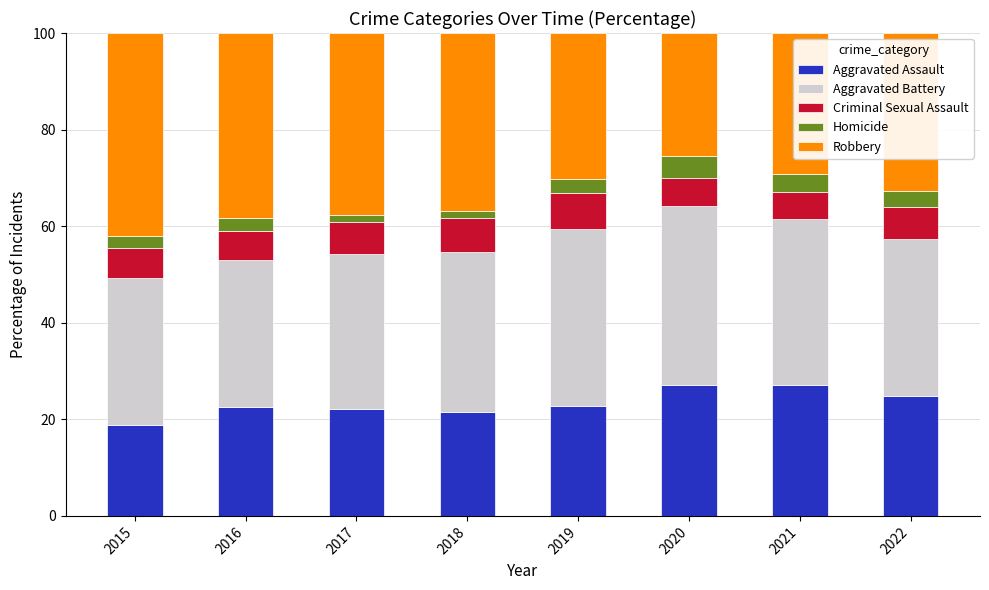

Are the bars horizontal?

No